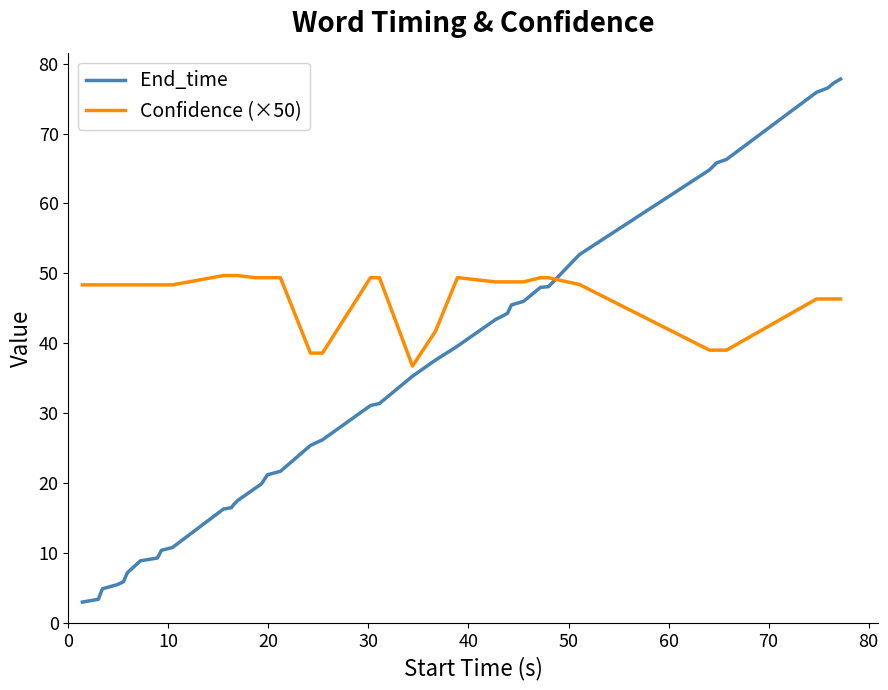

Which series has the widest spread of values?

End_time